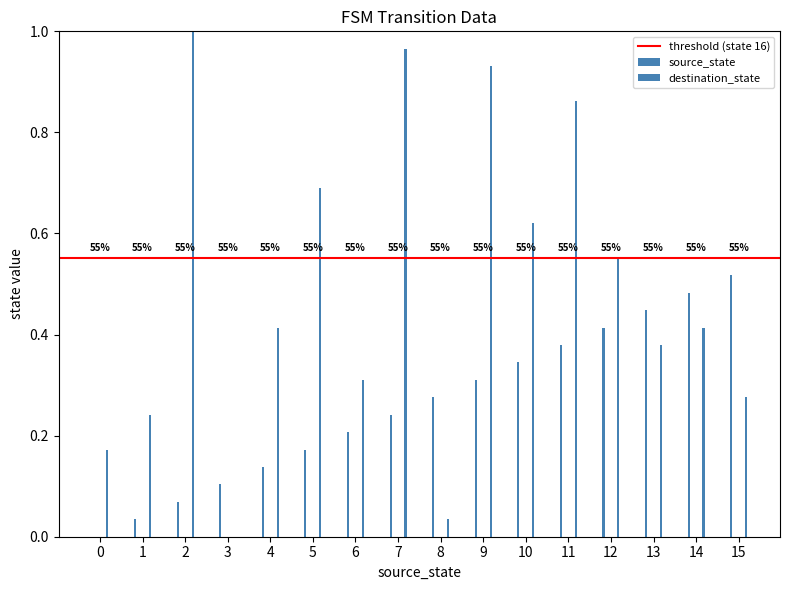

Which category has the lowest value in the destination_state series?

3